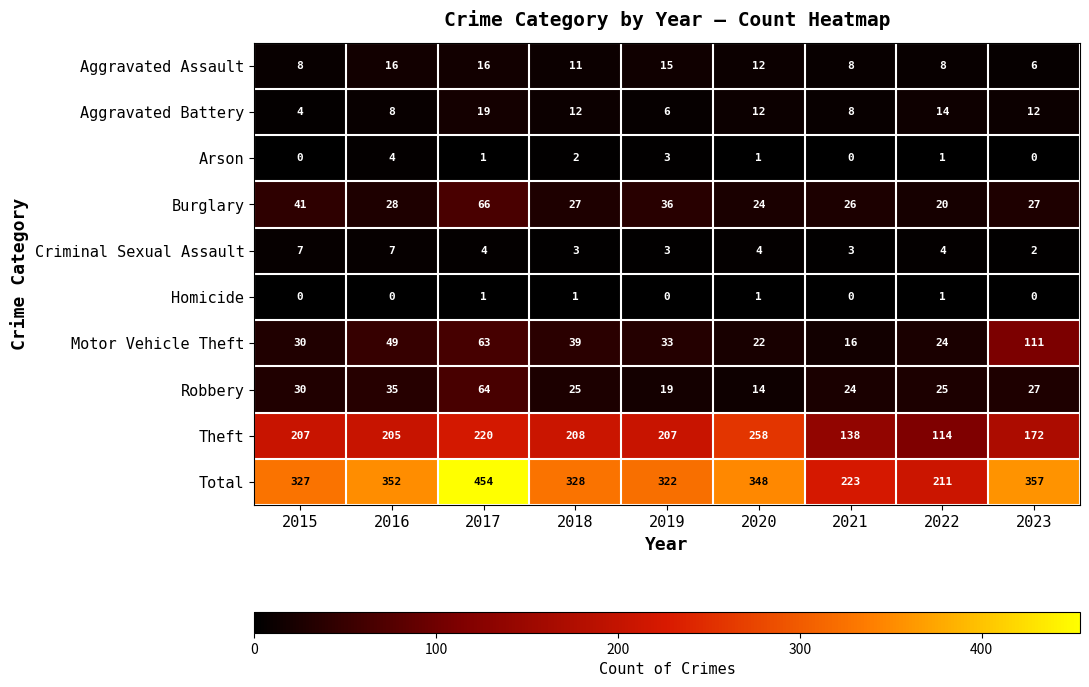

What is the difference between the Criminal Sexual Assault values at 2023 and 2015?

5